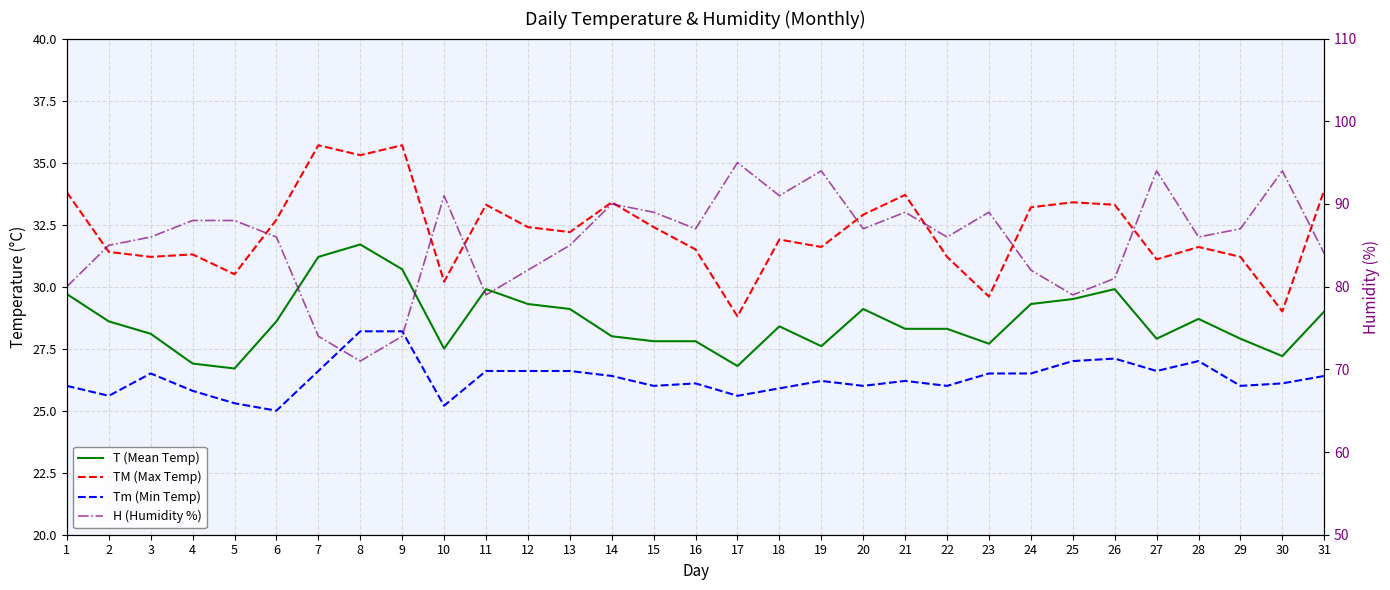

At which label does H (Humidity %) reach its minimum?

8